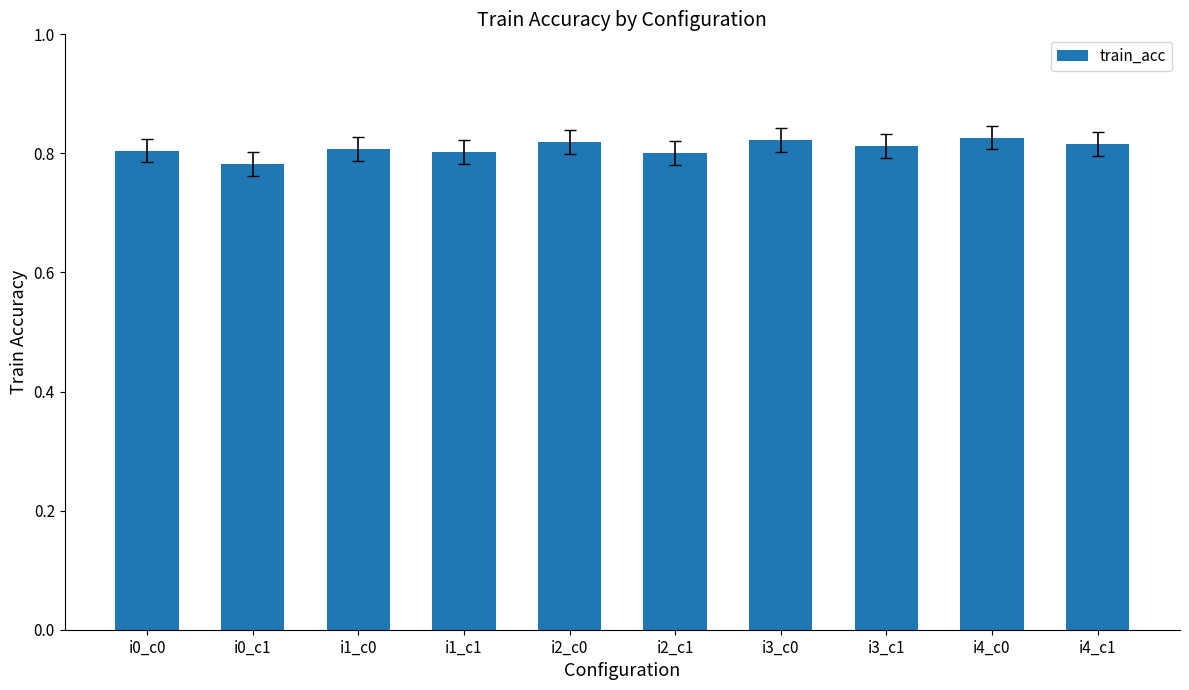

The value at i3_c0 is 0.8. True or false?

True